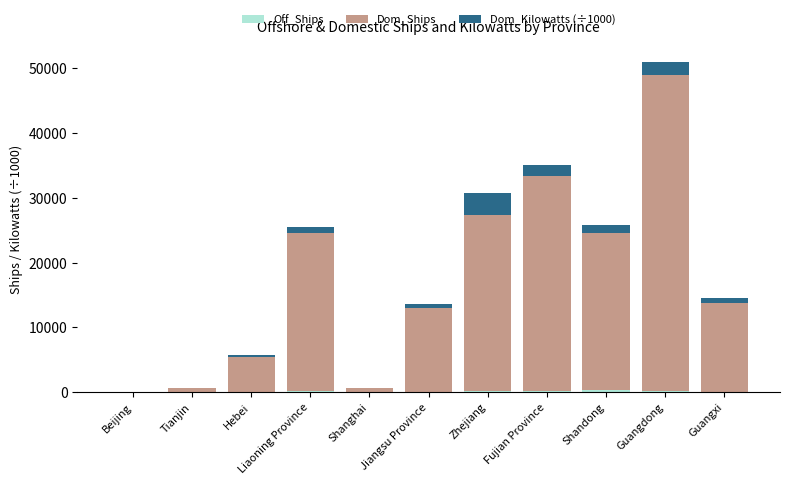

At which category is the sum across all series the highest?

Guangdong